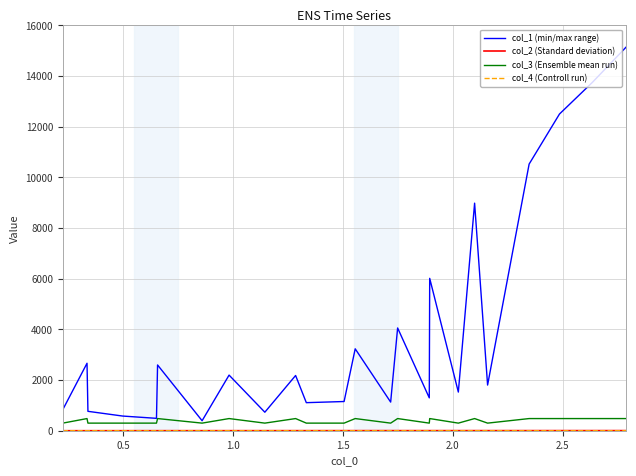

What is the highest value of the col_3 (Ensemble mean run) series?

480.0